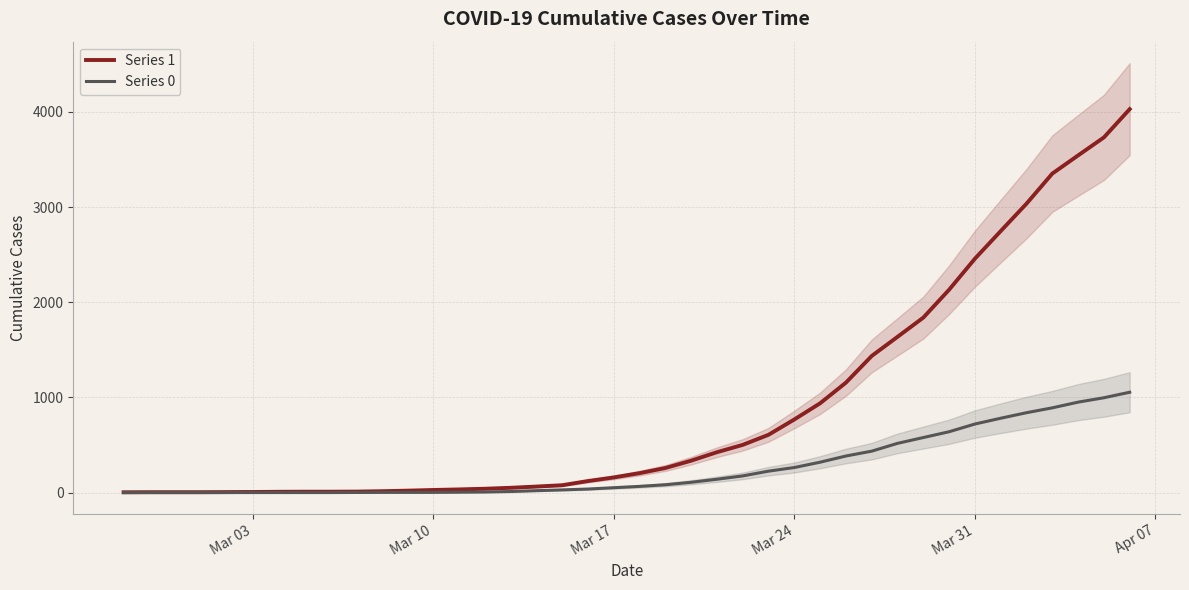

True or false: Series 0 and Series 1 cross at least once.

False